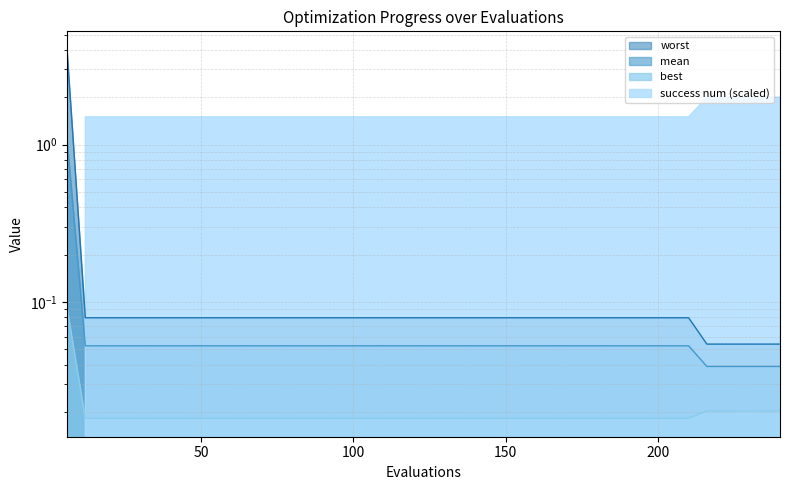

What is the sum of the mean values at 240 and 162?

0.1